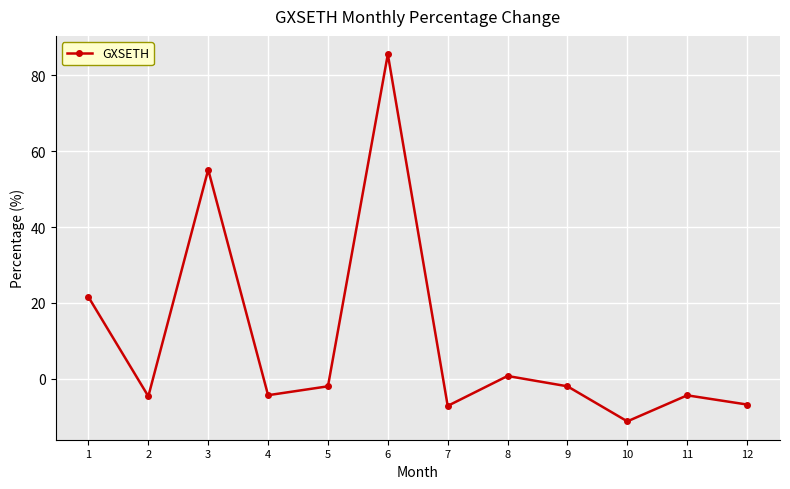

Where is the first local minimum?

2